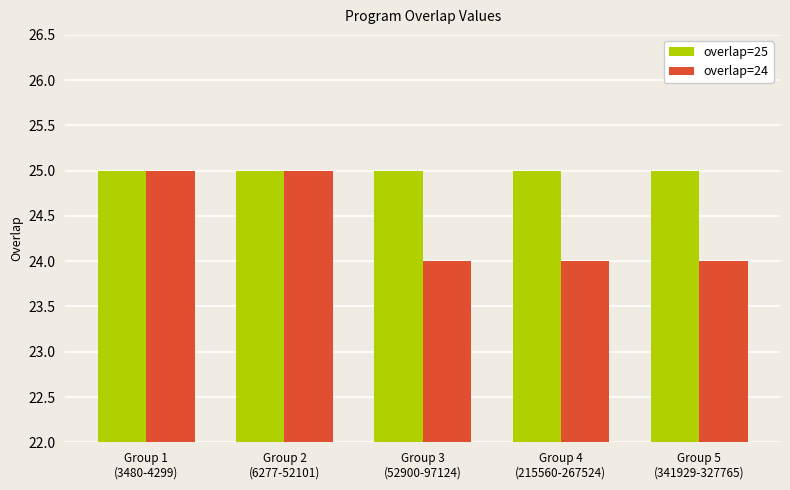

What are all the series names shown in the legend?

overlap=25, overlap=24